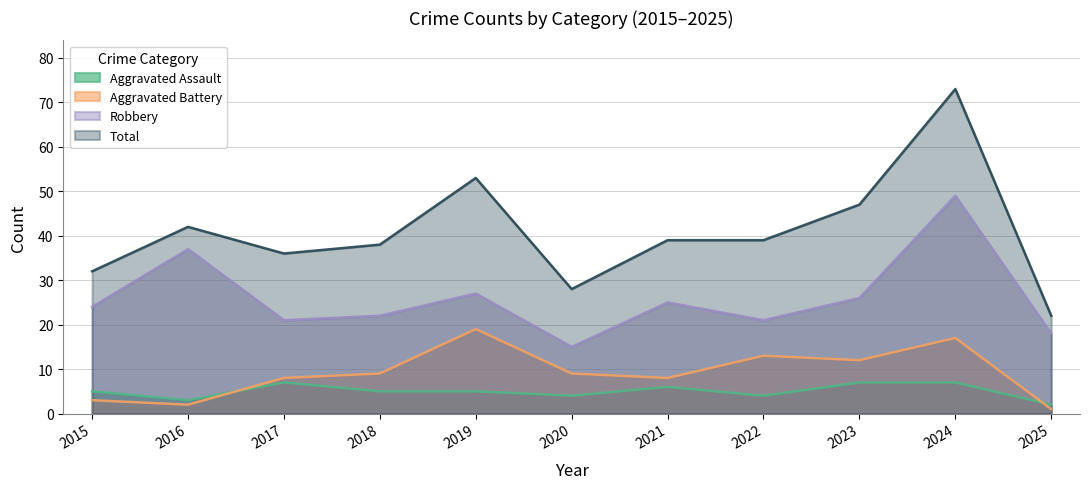

Reading left to right, transcribe all the data shown in this chart.

Aggravated Assault: 5	3	7	5	5	4	6	4	7	7	2
Aggravated Battery: 3	2	8	9	19	9	8	13	12	17	1
Robbery: 24	37	21	22	27	15	25	21	26	49	18
Total: 32	42	36	38	53	28	39	39	47	73	22